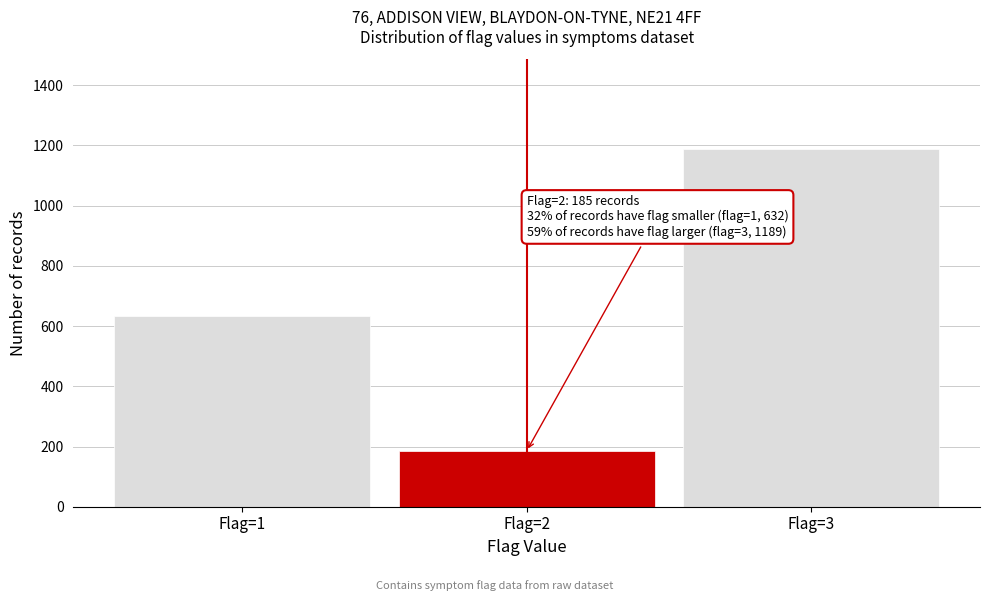

Reading left to right, what are all the values shown in this chart?

632	185	1189